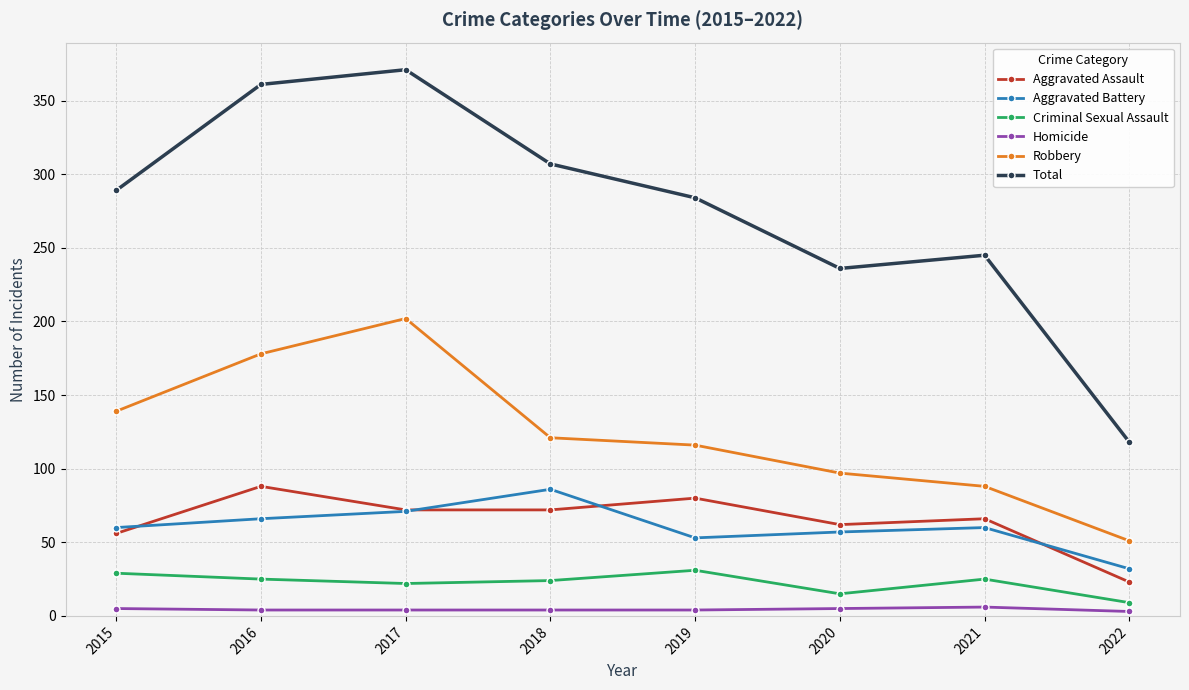

What is the total value across all series at 2017?

742